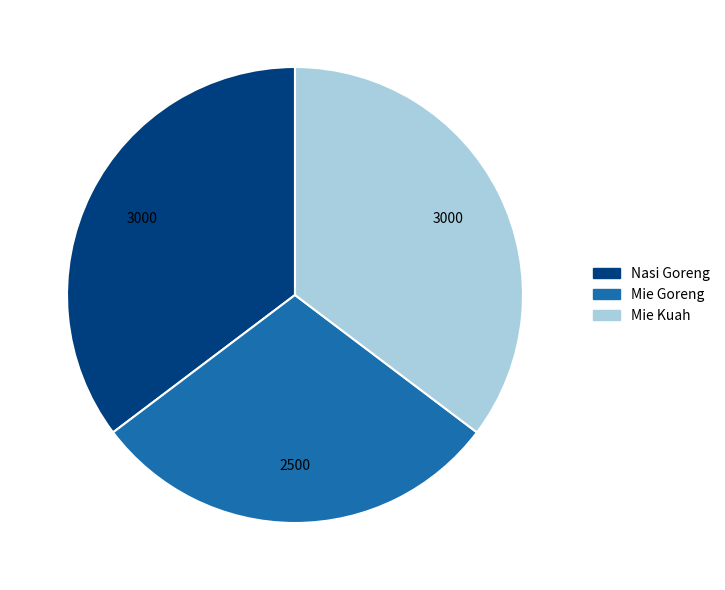

True or false: Nasi Goreng accounts for 22% of the total.

False